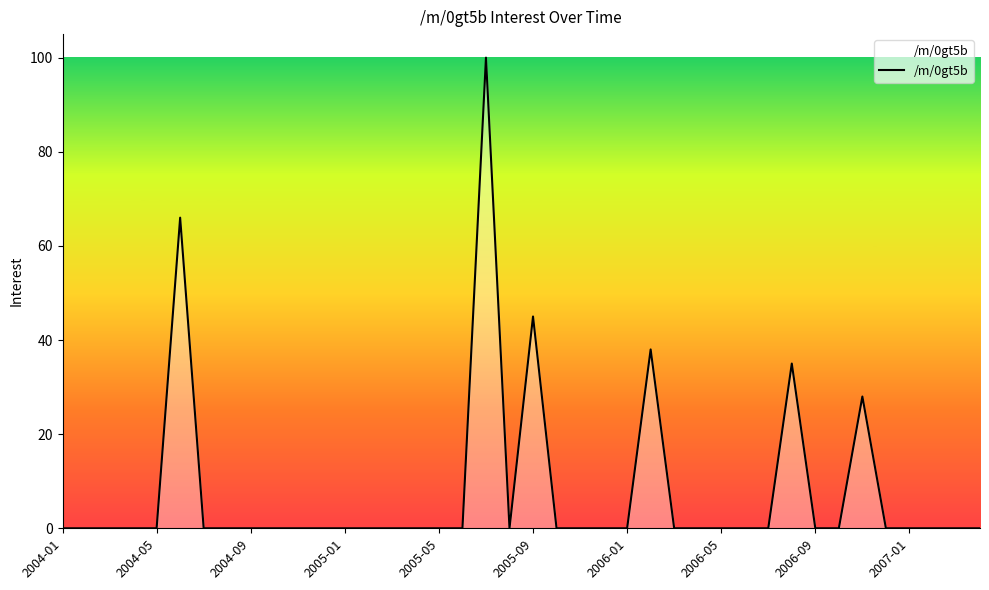

What is the difference between the maximum and minimum values?

100